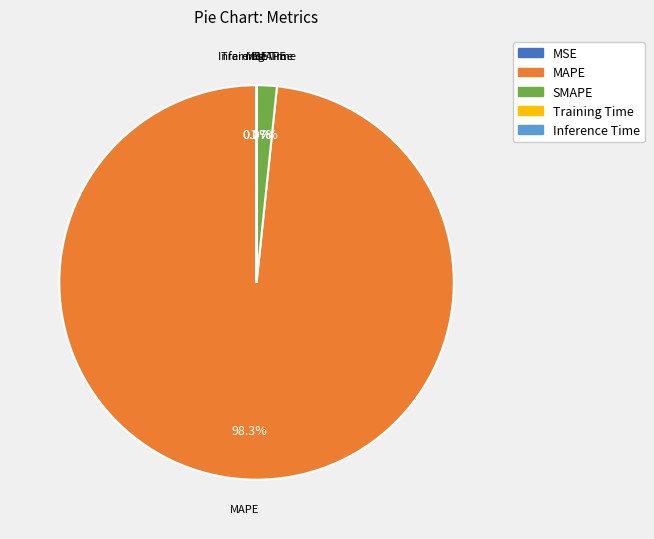

Which category has the biggest portion of the pie?

MAPE